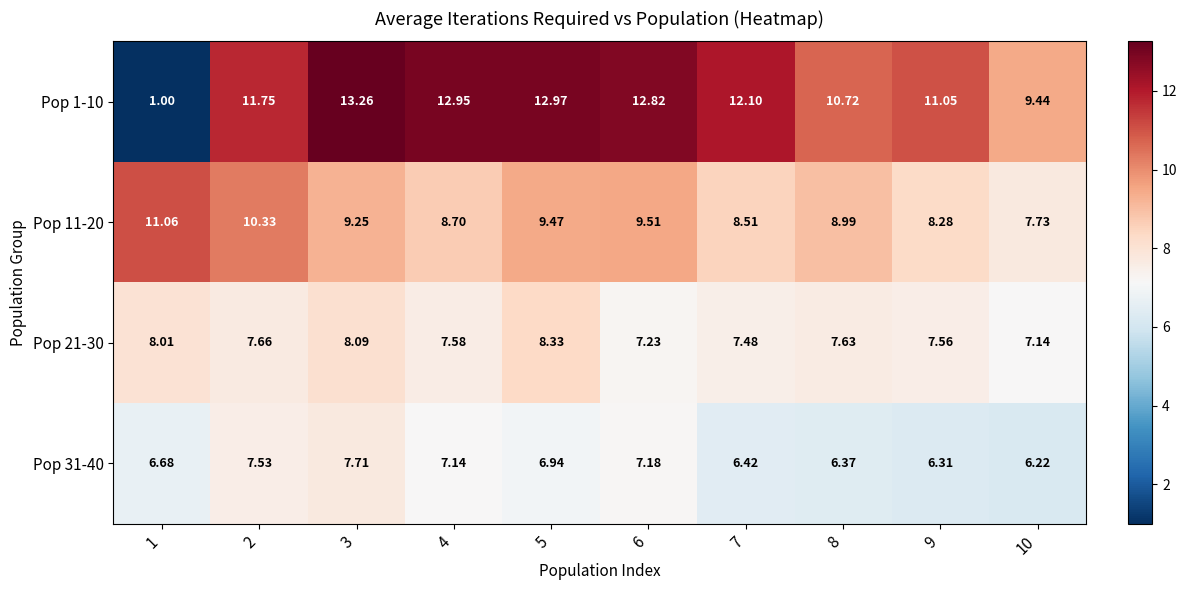

Is the value of Pop 11-20 at 1 greater than the value of Pop 1-10 at 7?

No